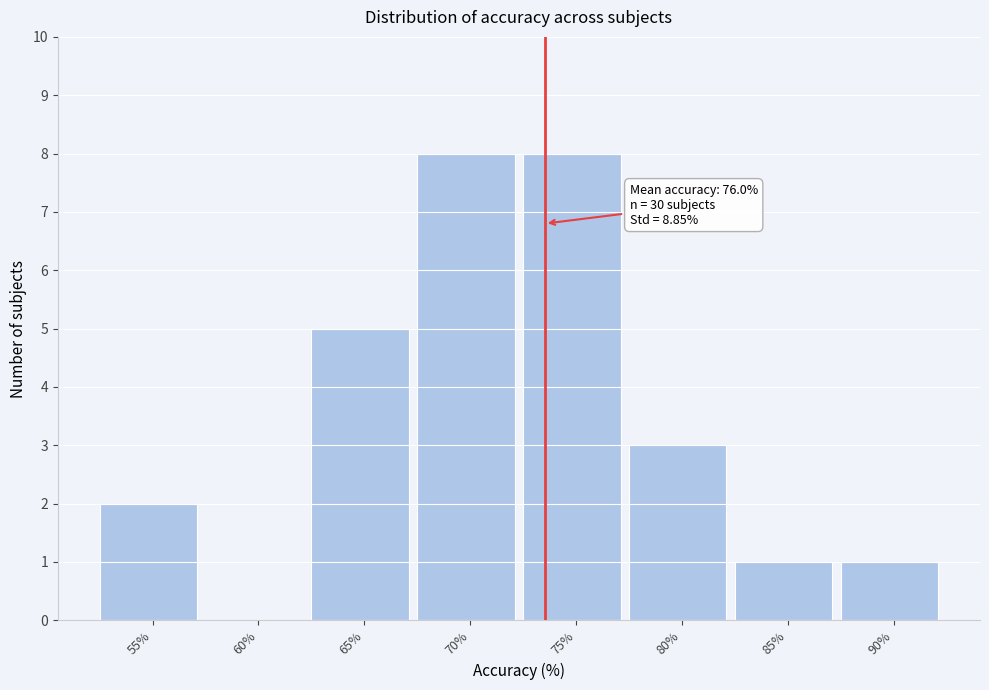

Reading left to right, list all the values displayed in this chart.

55%=2	60%=0	65%=5	70%=8	75%=8	80%=3	85%=1	90%=1